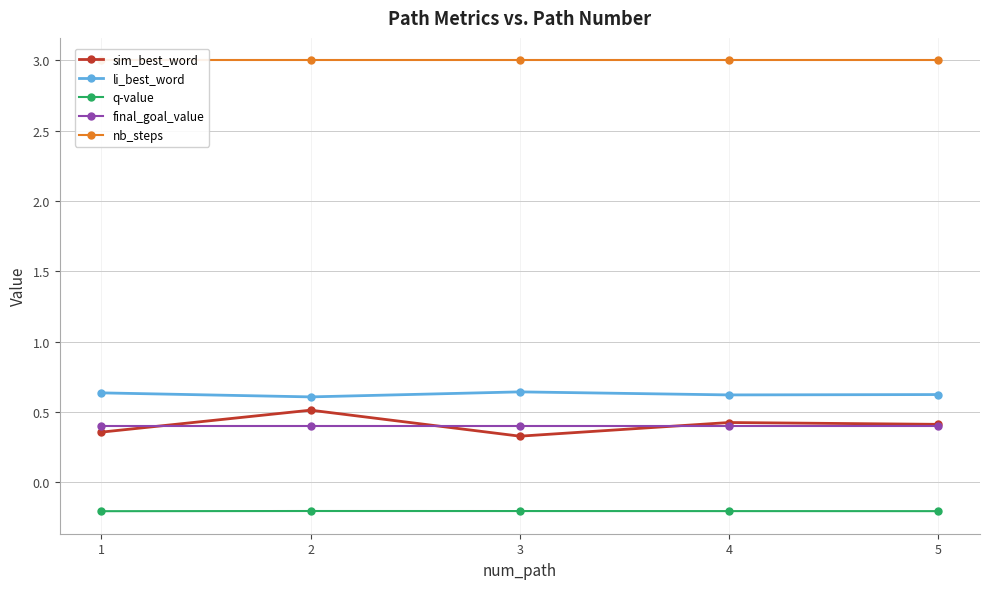

How many data points does each series have?

5